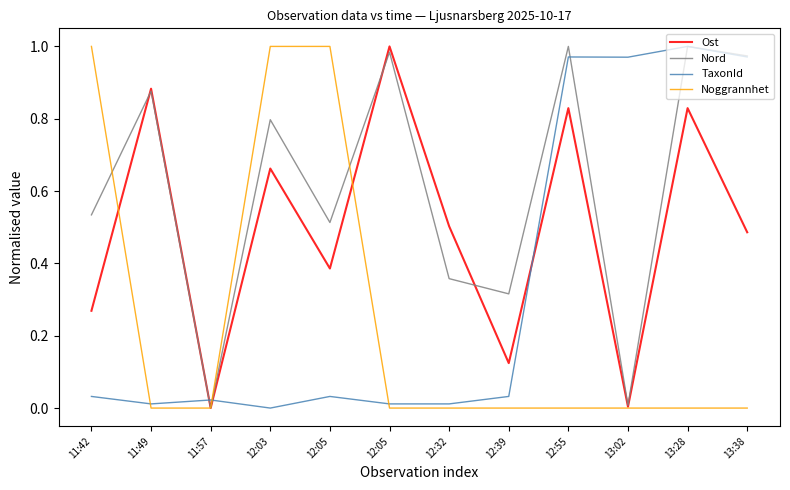

What is the approximate value of Nord at 13:28?

1.0